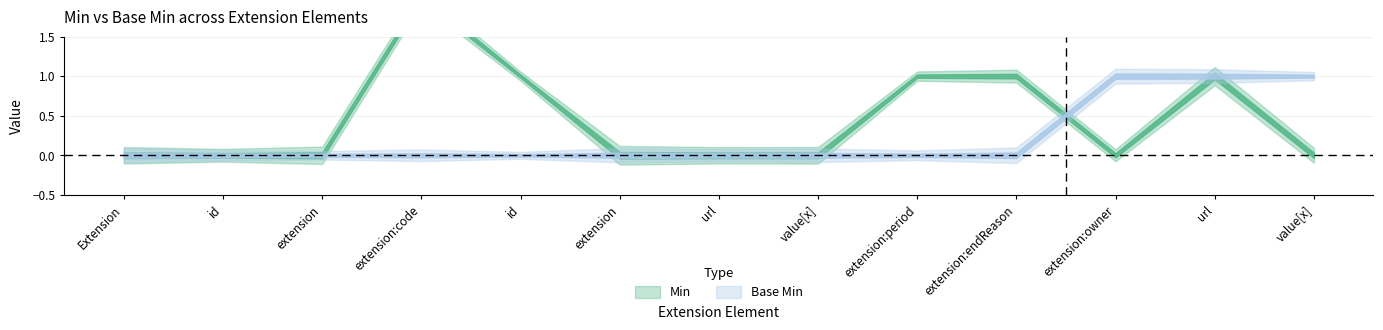

What is the label of the 3rd point from the right?

Extension.extension:owner